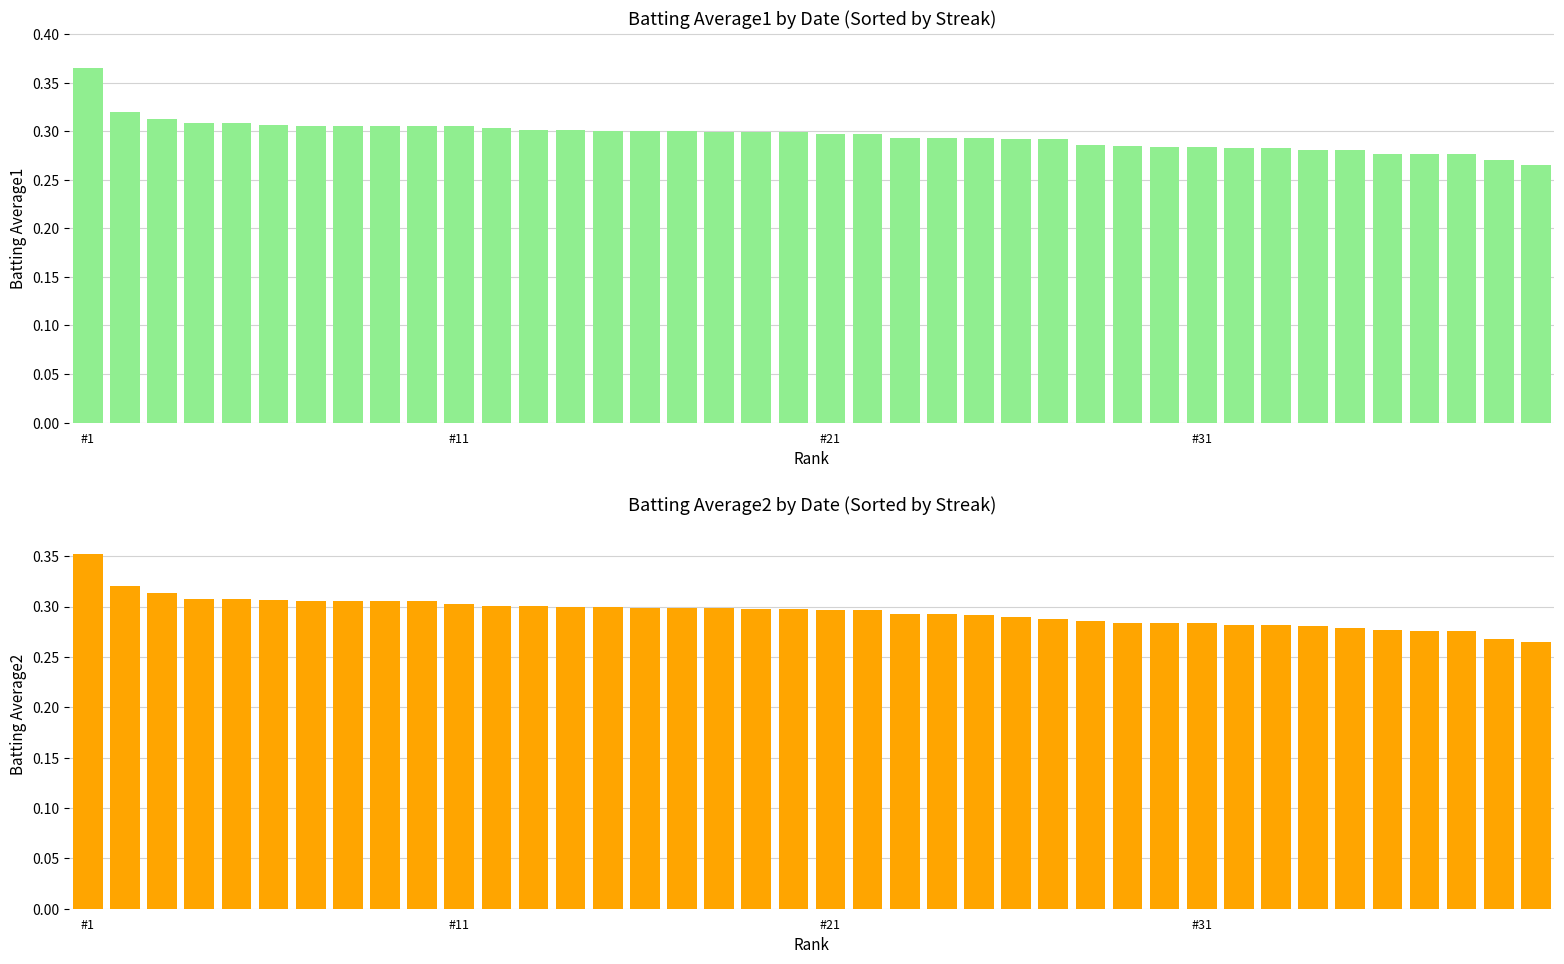

What is the highest value of the Batting Average1 series?

0.4